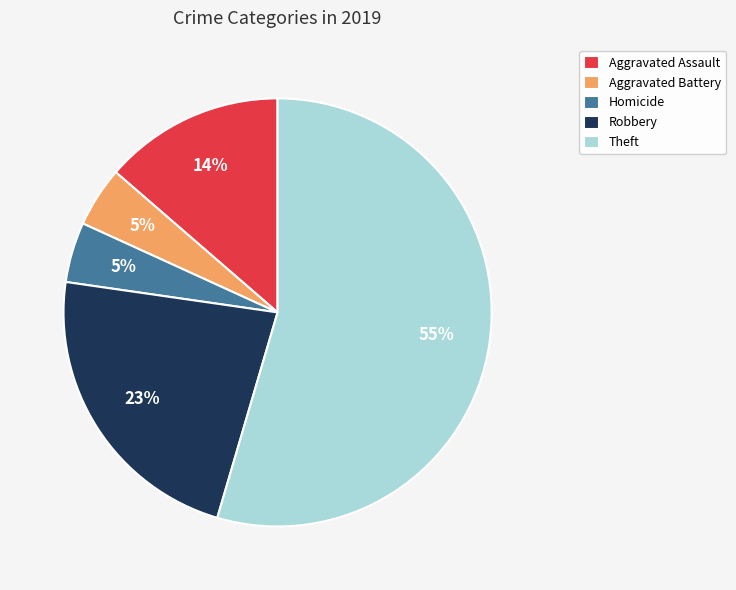

True or false: Aggravated Battery accounts for 14% of the total.

False